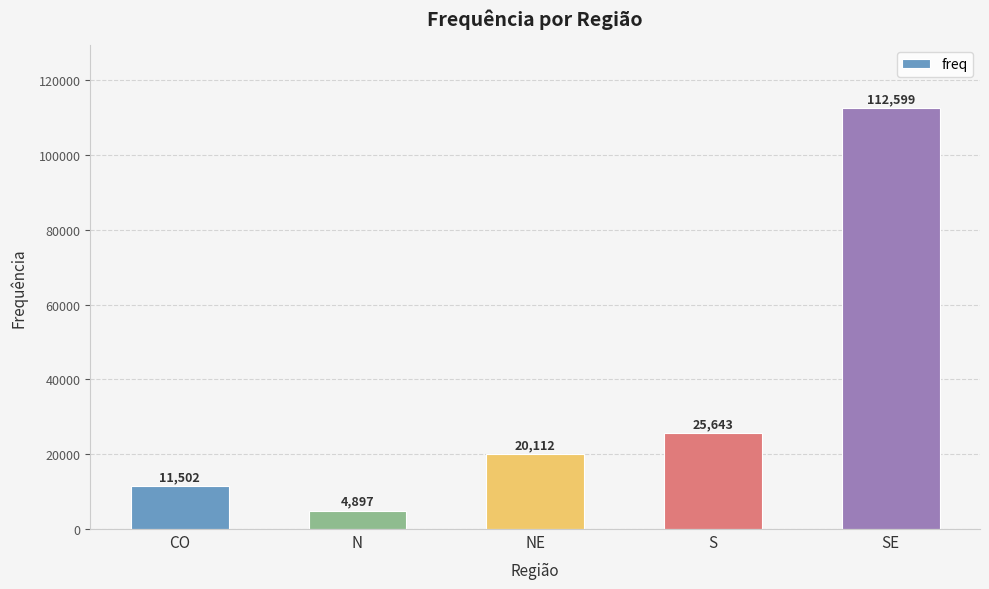

Does the chart contain stacked bars?

No